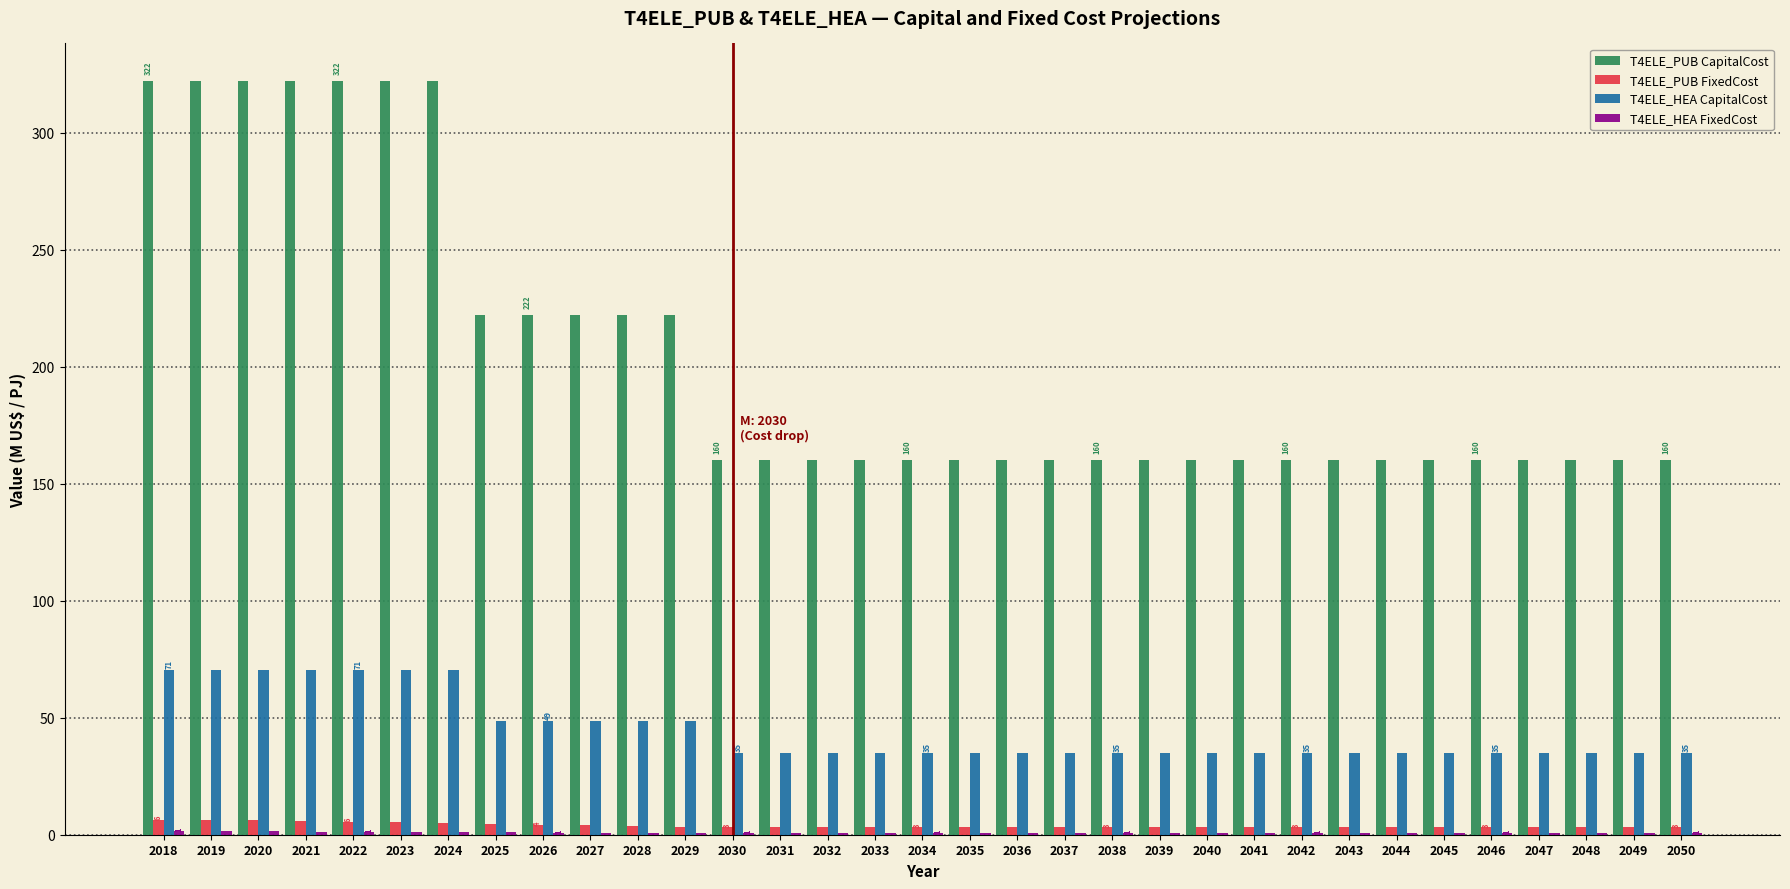

Which series has the largest total across all categories?

T4ELE_PUB CapitalCost